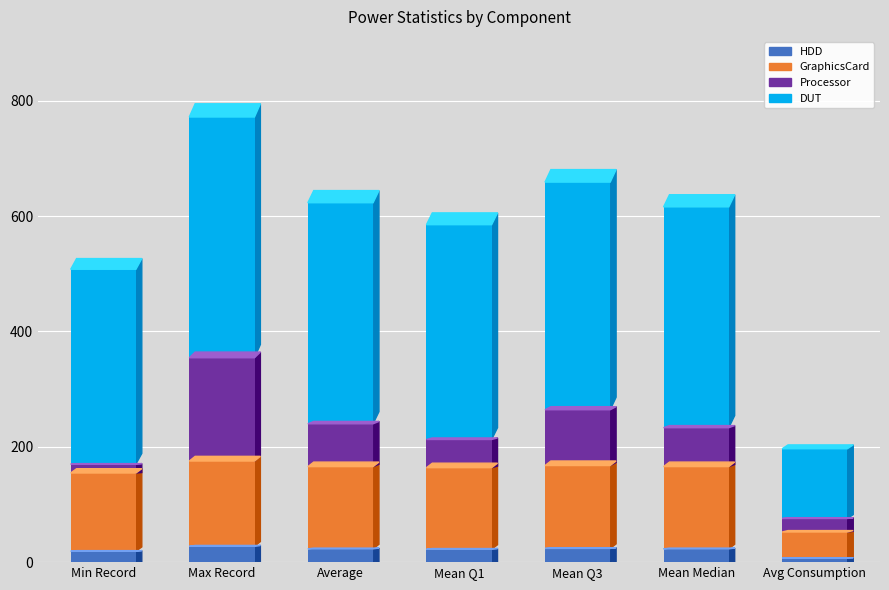

What is the difference between the maximum and minimum values in the HDD series?

20.2